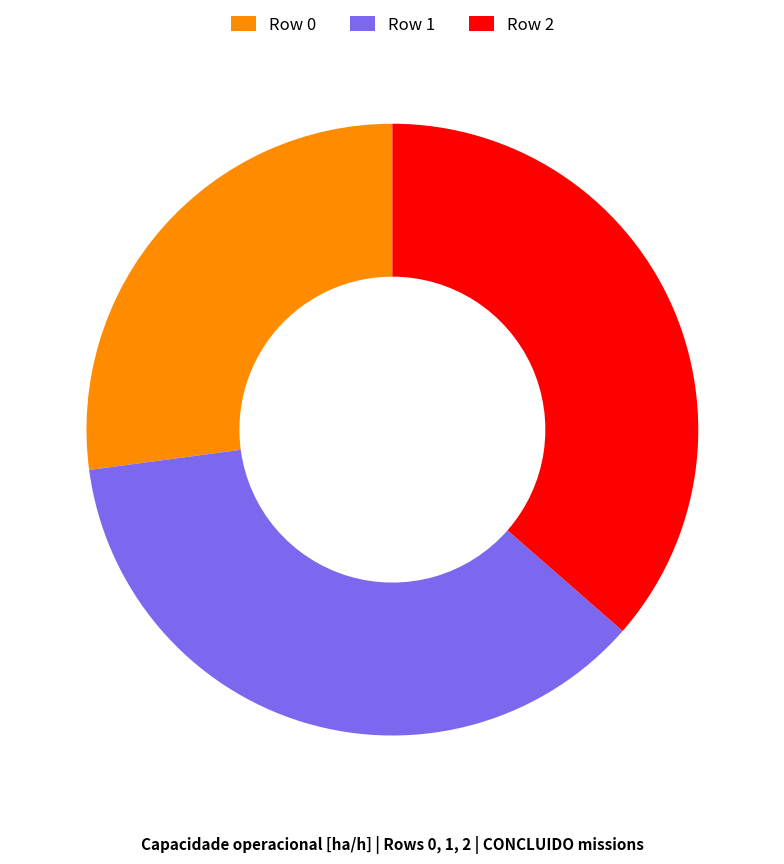

Between Row 0 and Row 1, which is larger?

Row 1